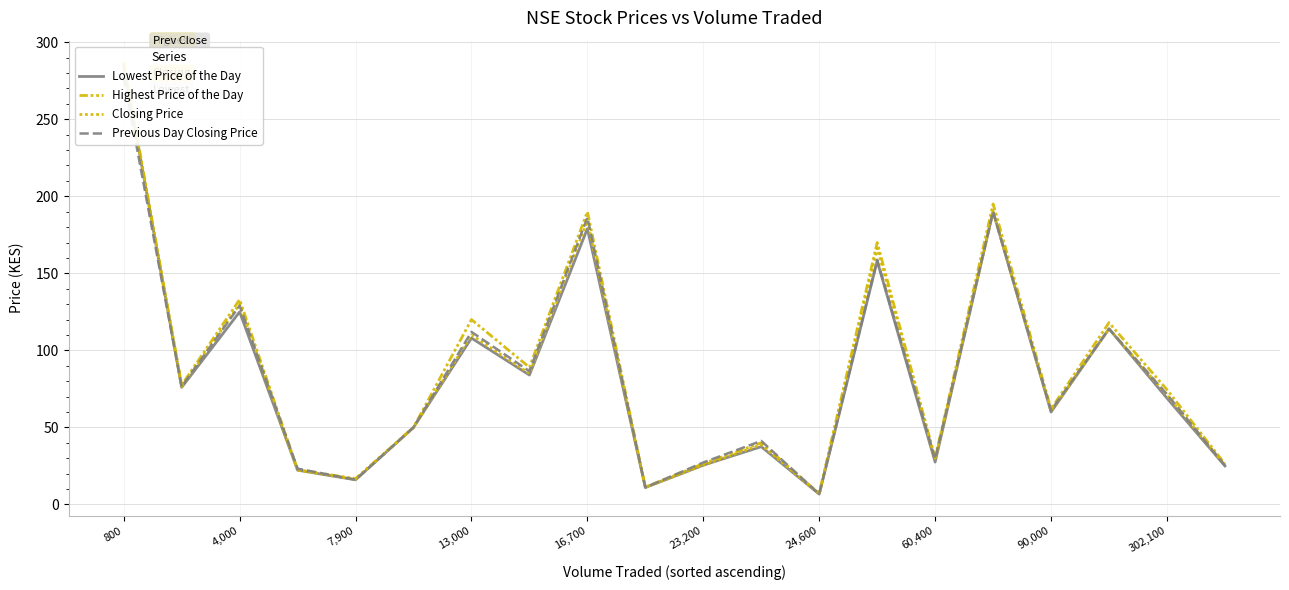

Is it true that Previous Day Closing Price equals 10.3 at 13,000?

False